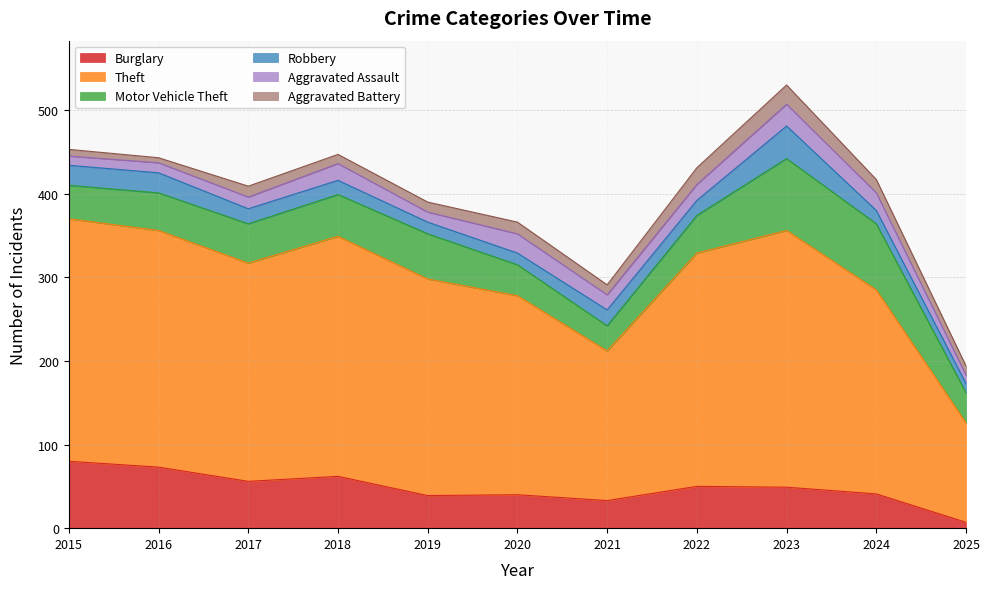

Rank the series at 2015 from lowest to highest value.

Aggravated Battery, Aggravated Assault, Robbery, Motor Vehicle Theft, Burglary, Theft